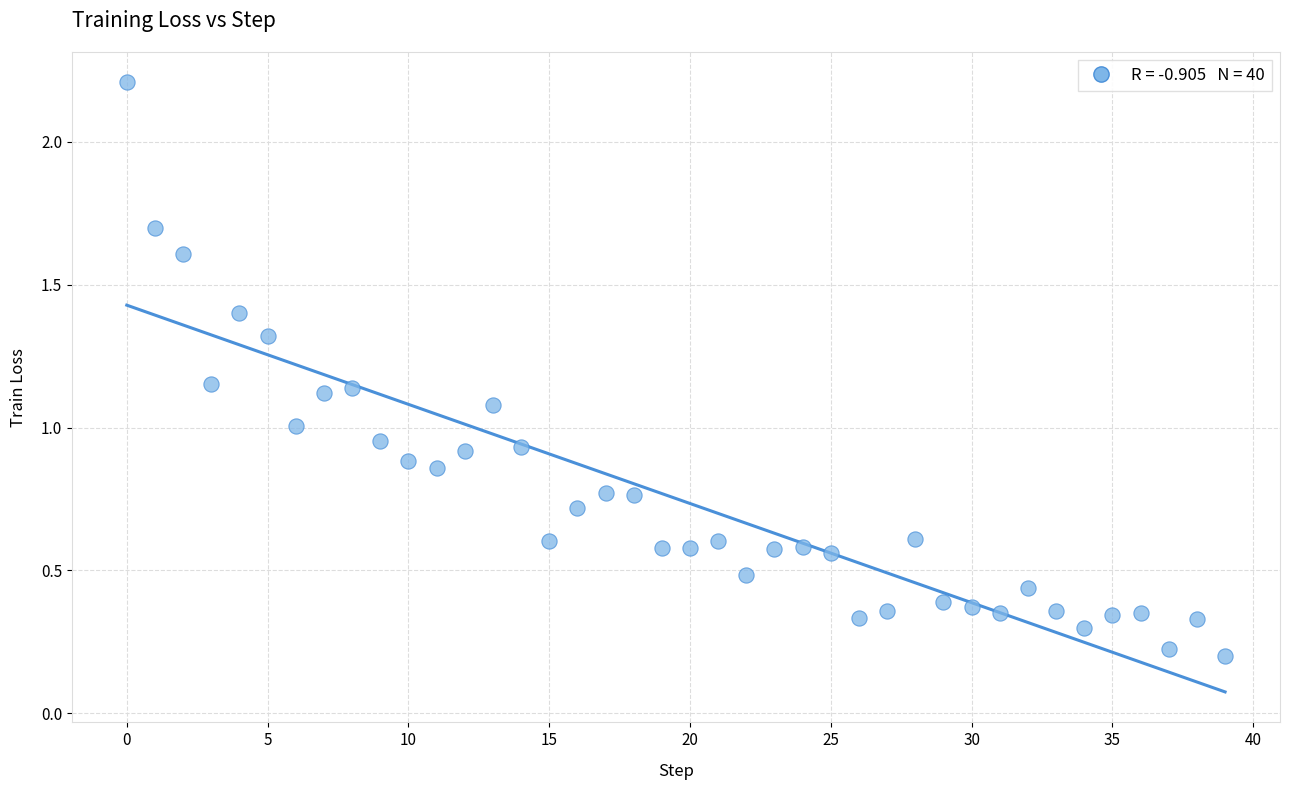

What is the range of Y values (max minus min)?

2.0